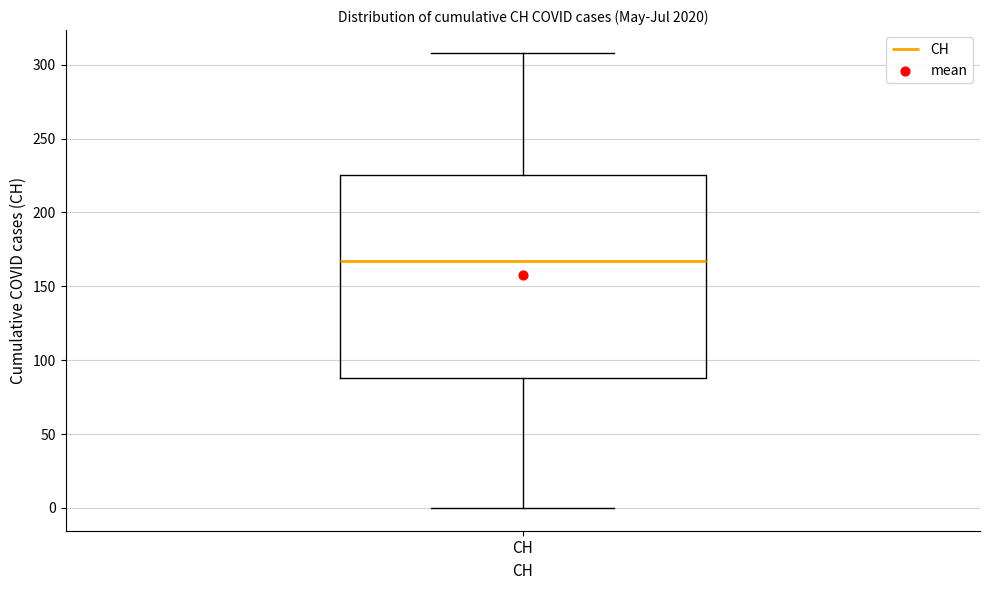

Where does the upper whisker of the box for CH end on the y-axis? The values are not printed on the chart, so give them approximately, as read against the axis.

310